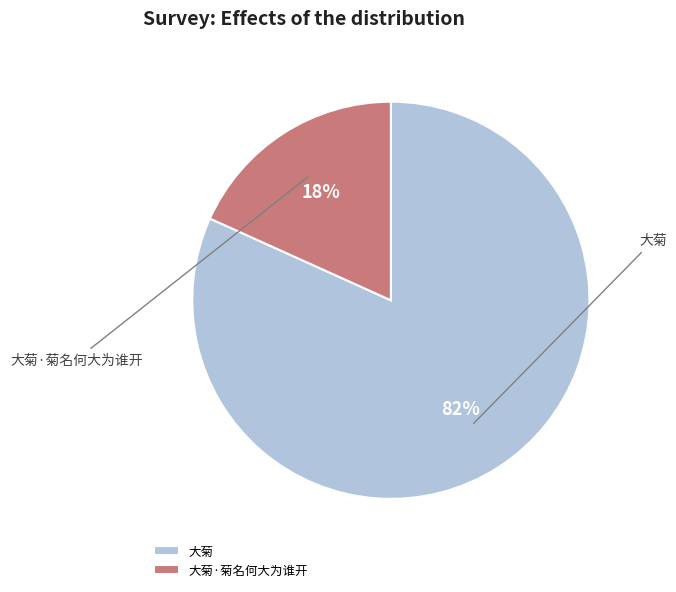

Rank the categories by value from highest to lowest.

大菊, 大菊·菊名何大为谁开